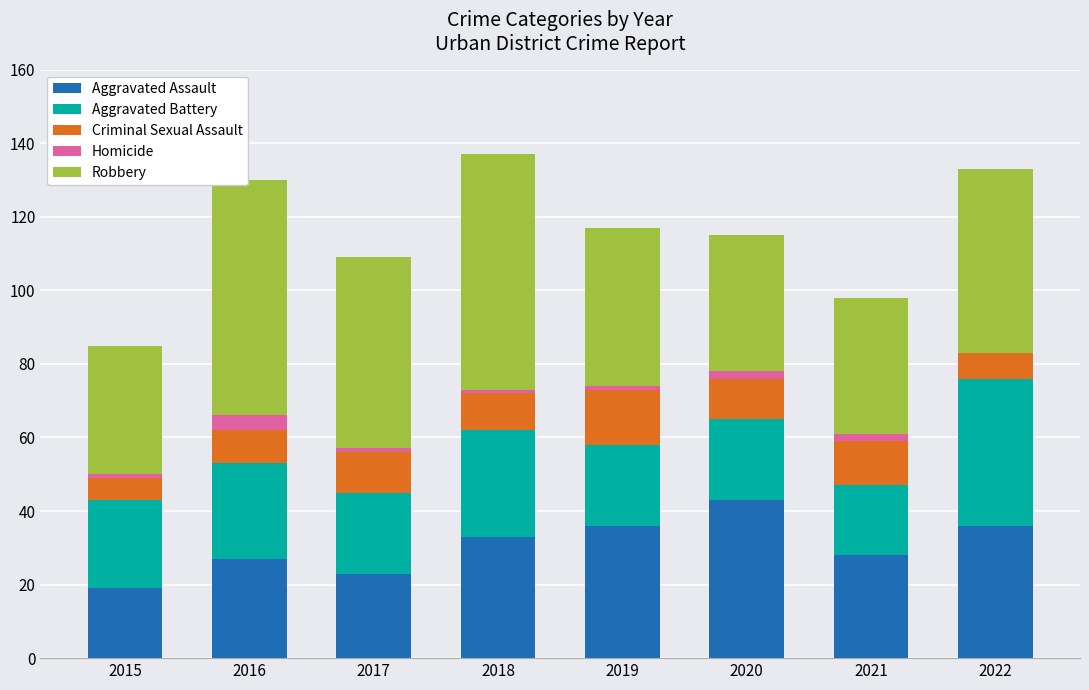

What is the total value across all series at 2016?

130